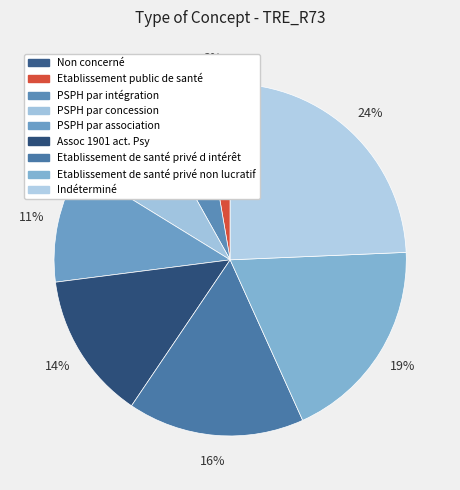

How many slices are in this pie chart?

9